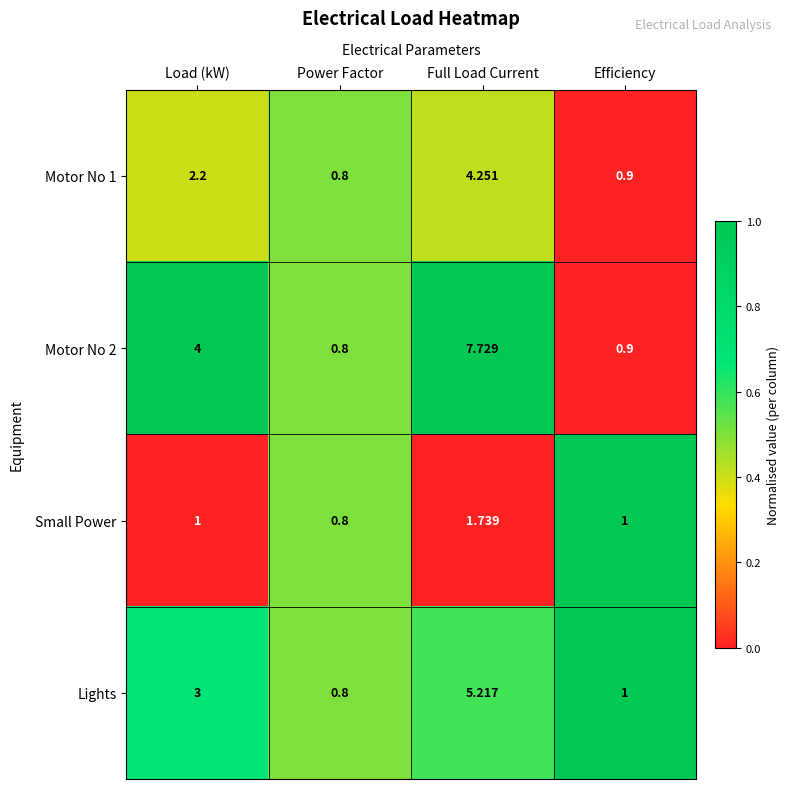

Where is Motor No 1 nearest to the value 2?

Load (kW)